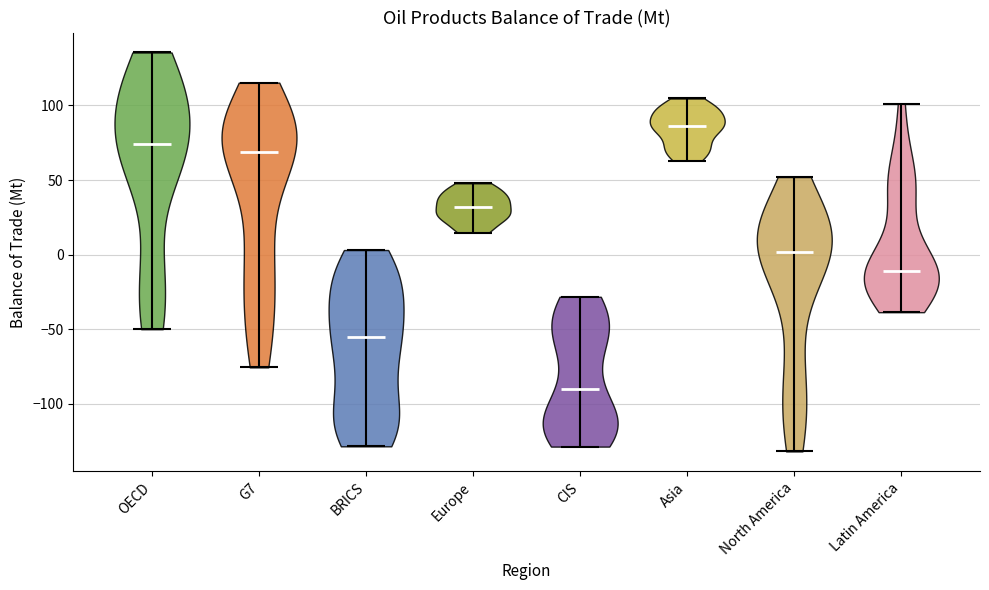

Reading left to right, read every violin against the y-axis: where its median line is, and the lowest and highest points it reaches. The values are not printed on the chart, so give them approximately, as read against the axis.

OECD: median line 75, lowest point -50, highest point 135
G7: median line 70, lowest point -75, highest point 115
BRICS: median line -55, lowest point -130, highest point 5
Europe: median line 30, lowest point 15, highest point 50
CIS: median line -90, lowest point -130, highest point -30
Asia: median line 85, lowest point 65, highest point 105
North America: median line 0, lowest point -130, highest point 50
Latin America: median line -10, lowest point -40, highest point 100